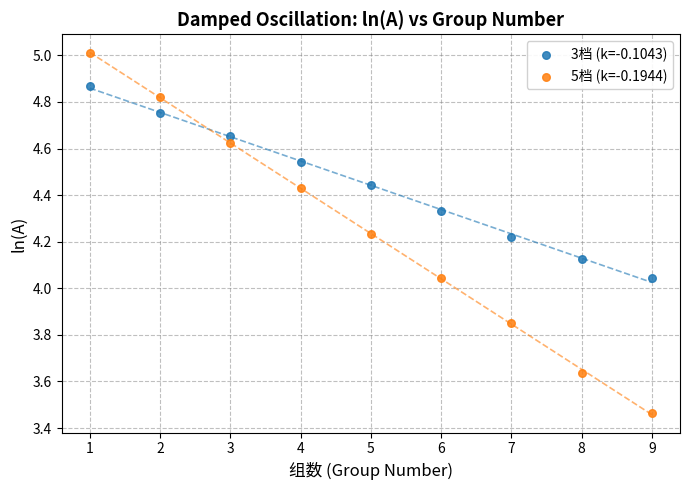

Across all data points, what is the range of Y values (max minus min)?

1.5